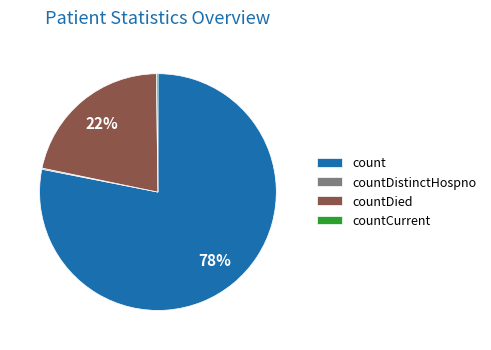

To the nearest percent, what is the average slice percentage?

25%